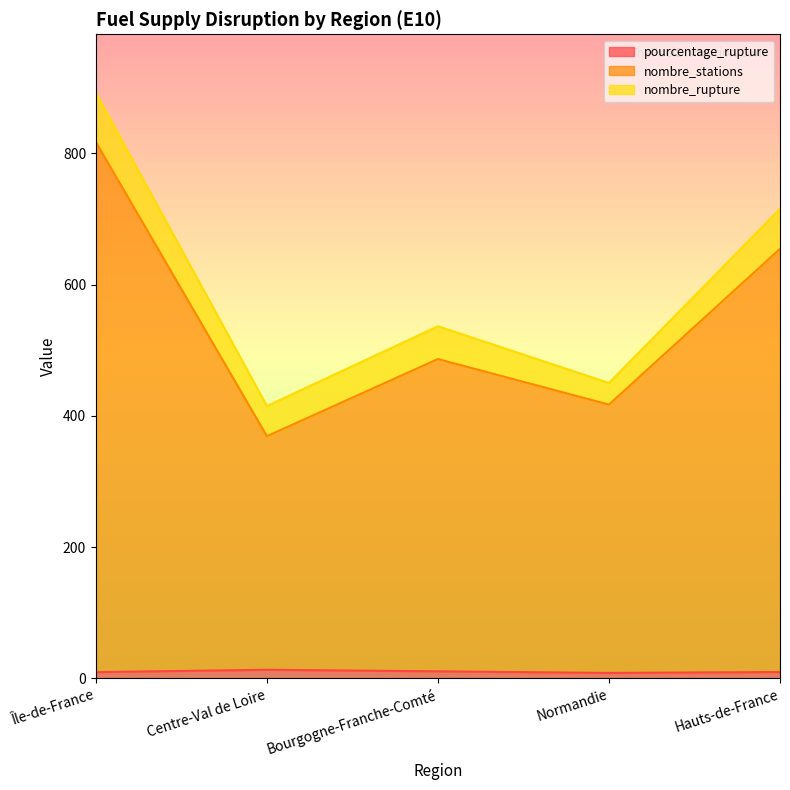

At which category is the sum across all series the highest?

Île-de-France